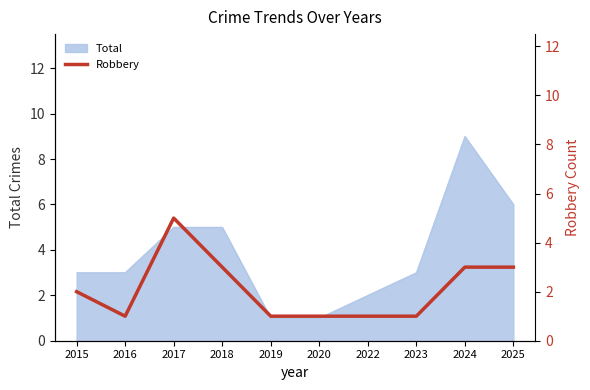

How many data points are less than 2?

5